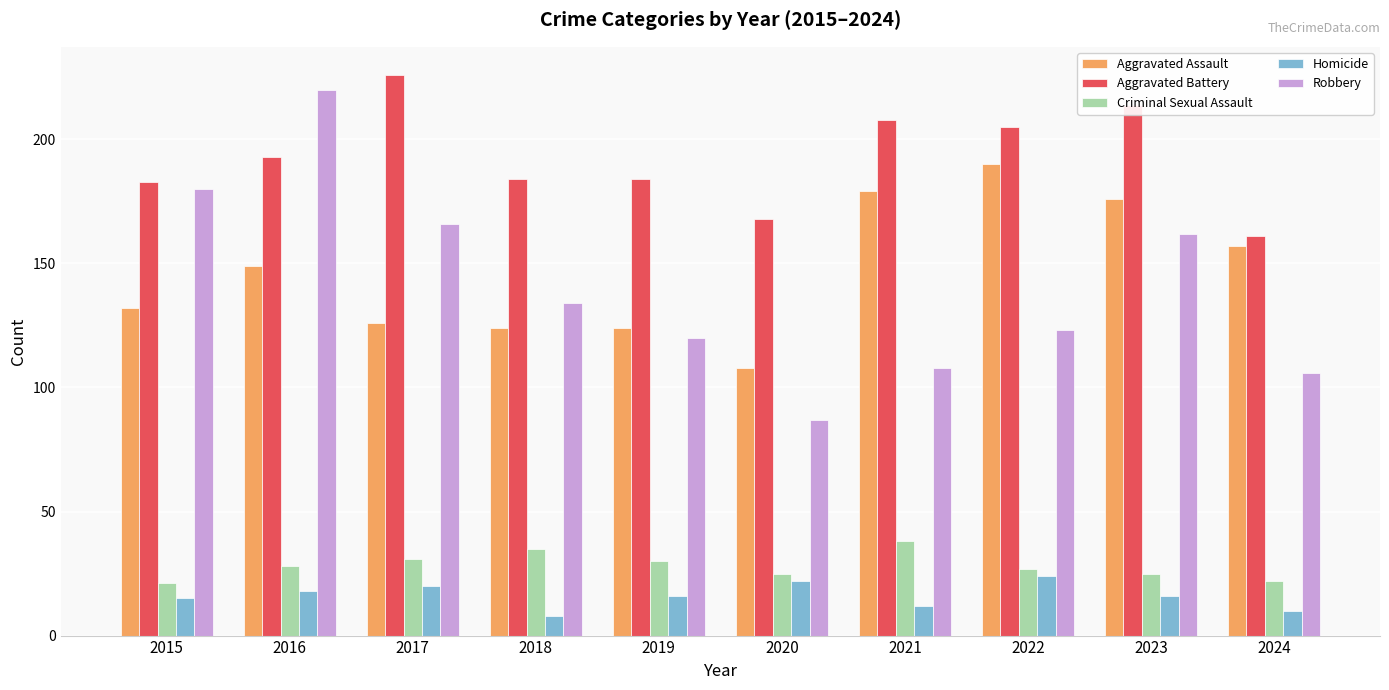

How many distinct data groups are displayed?

5